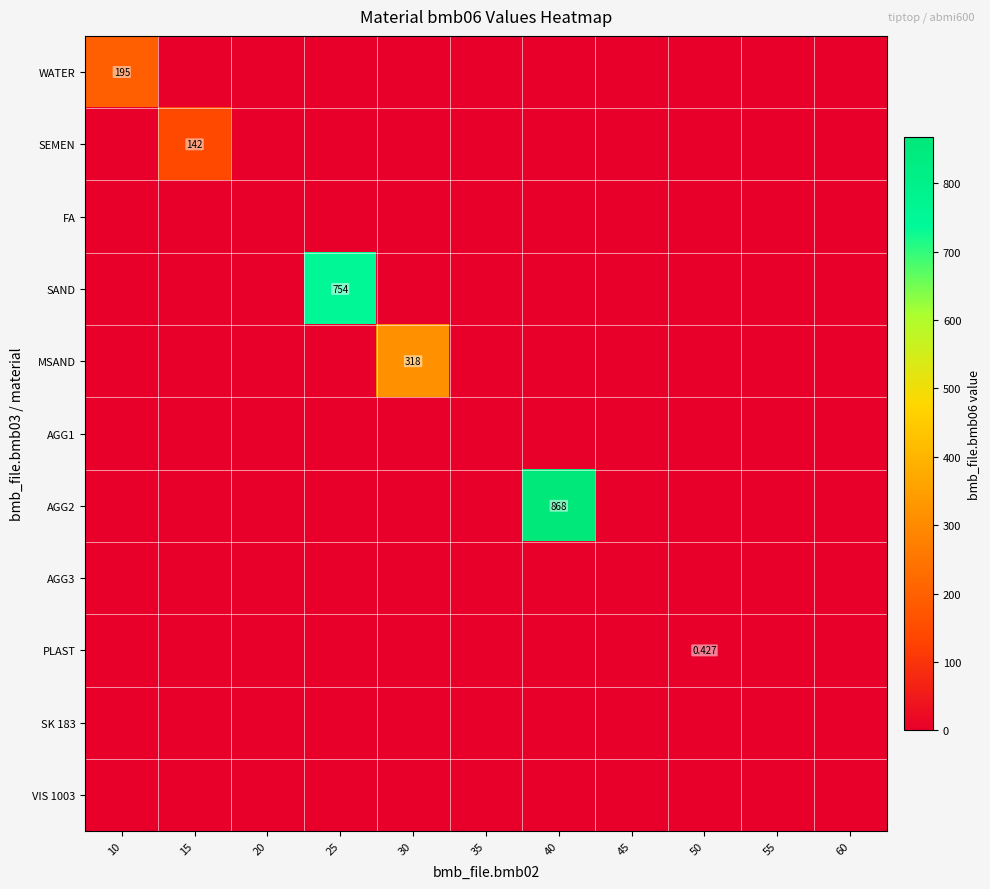

Rank the series by their maximum value, from highest to lowest.

AGG2, SAND, MSAND, WATER, SEMEN, PLAST, FA, AGG1, AGG3, SK 183, VIS 1003